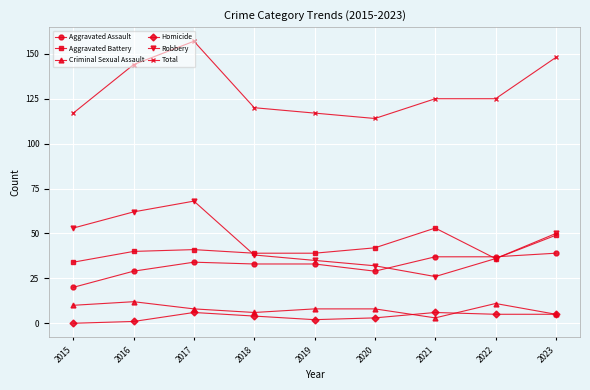

Which category has the highest value across all series?

2017